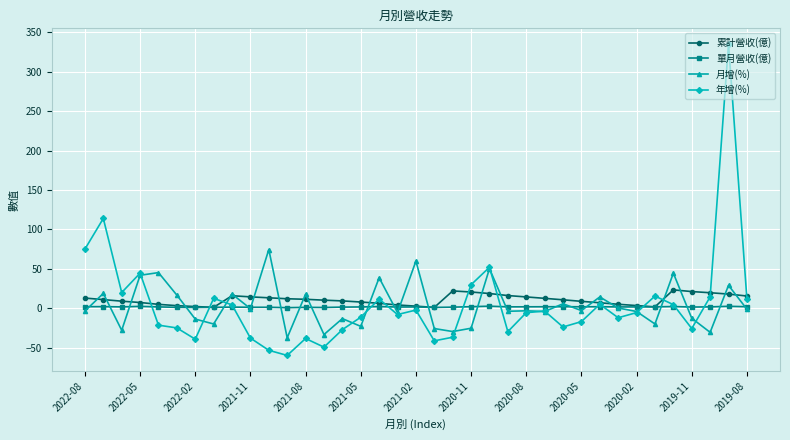

What is the value of the 年增(%) point at the 7th from the left?

-39.3